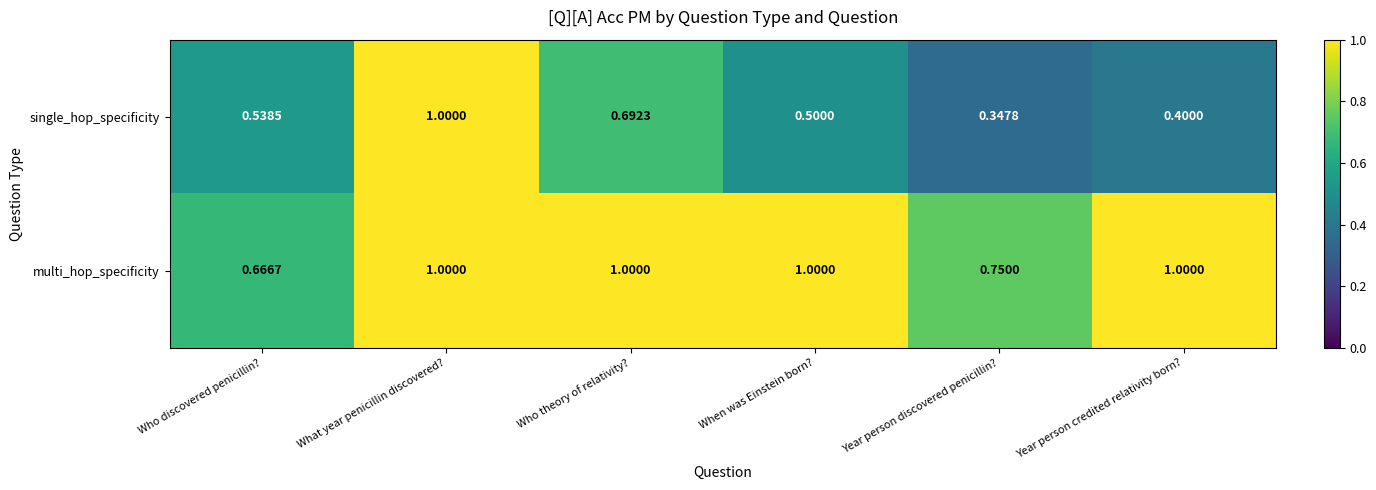

At Who theory of relativity?, list the series in order from smallest to largest.

single_hop_specificity, multi_hop_specificity